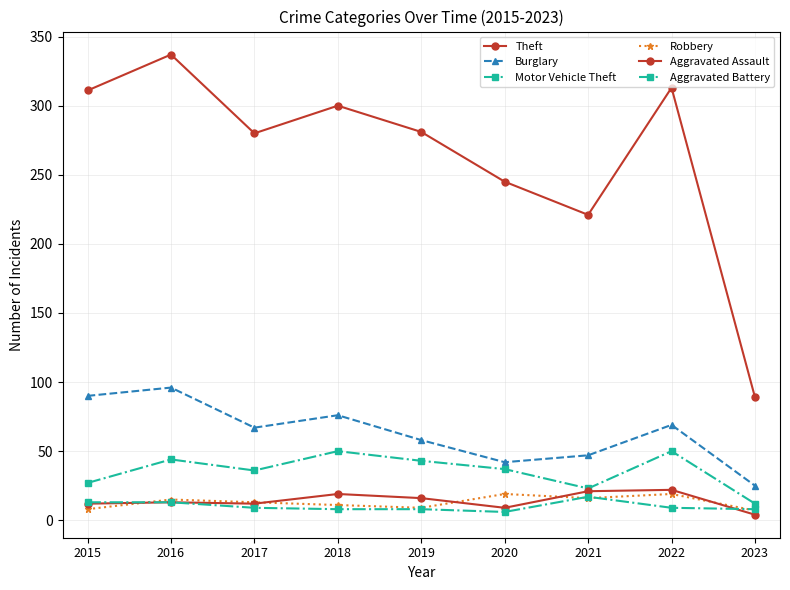

How many lines are shown in the chart?

6